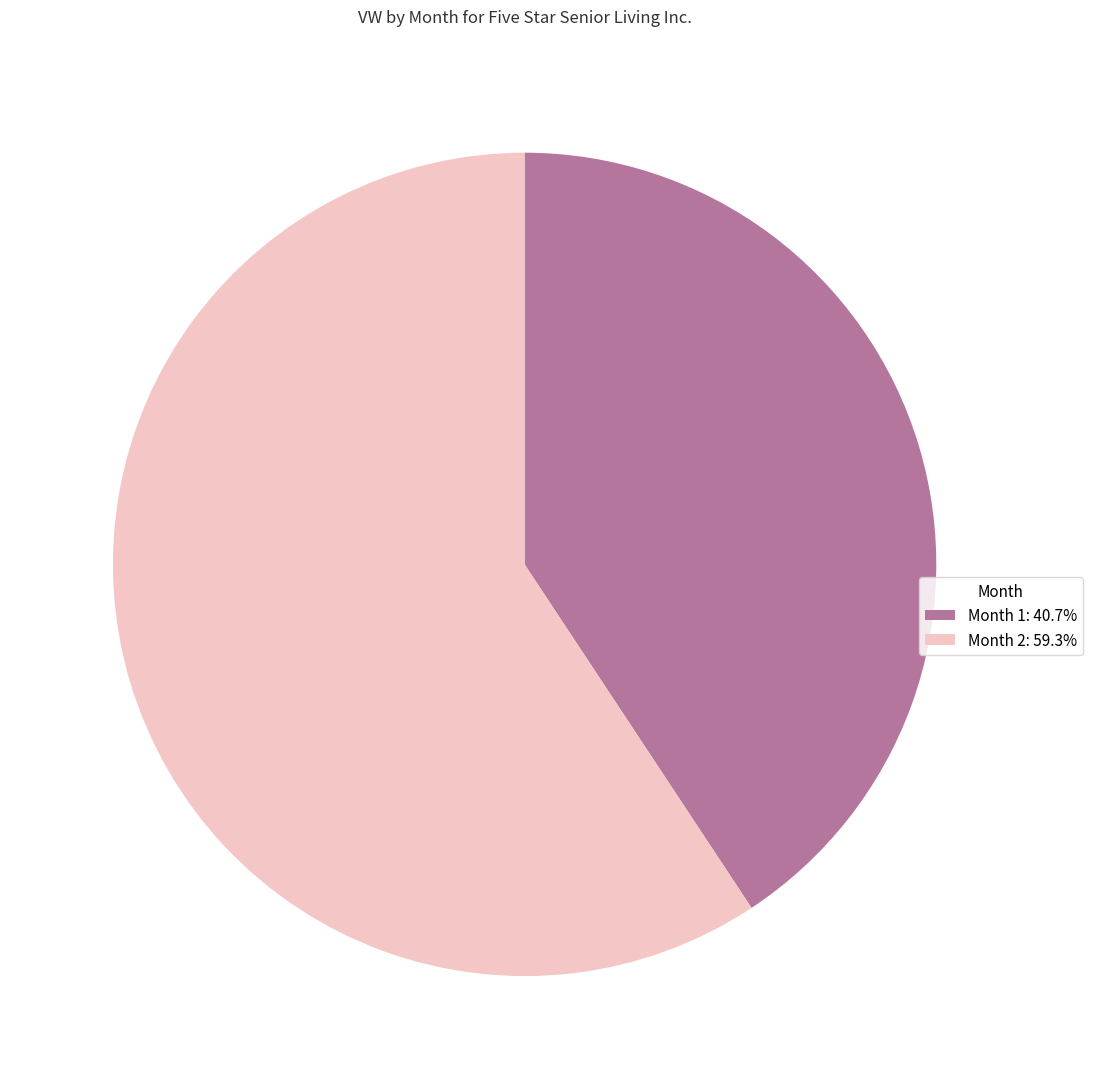

Combined, do Month 1: 40.7% and Month 2: 59.3% account for over 50%?

Yes